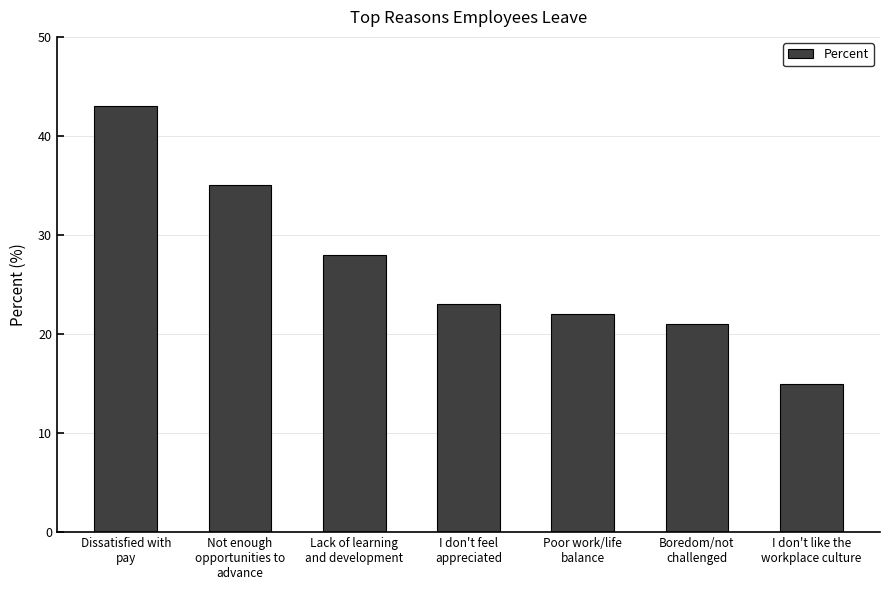

What is the change in value from Lack of learning
and development to Poor work/life
balance?

-6